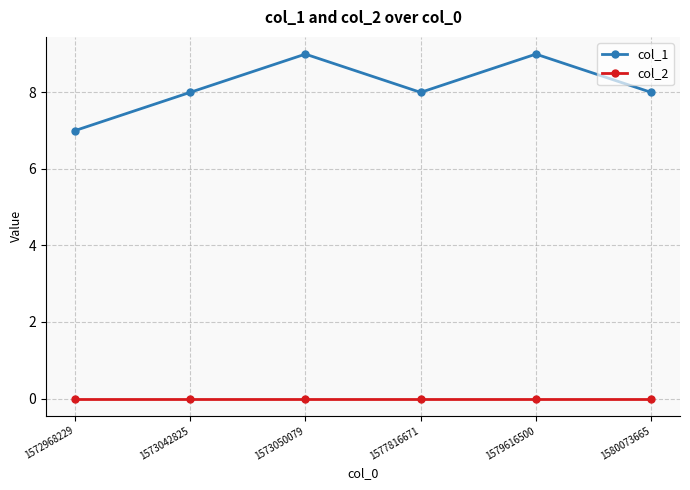

True or false: col_1 and col_2 cross at least once.

False